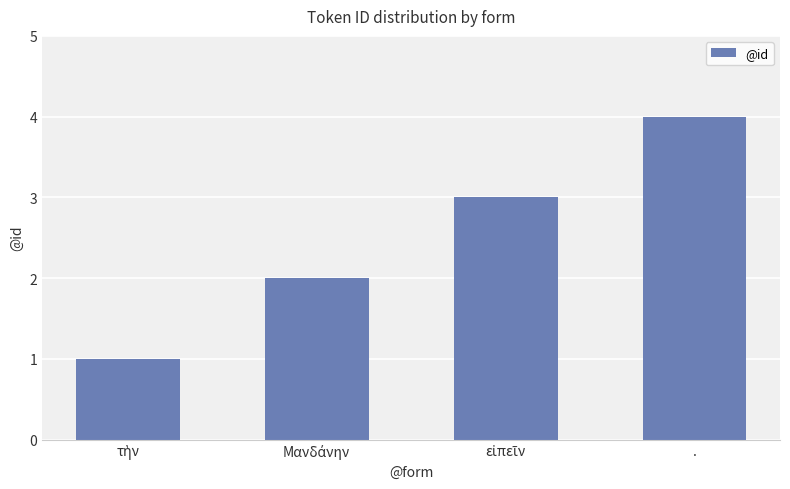

What is the greatest value displayed?

4